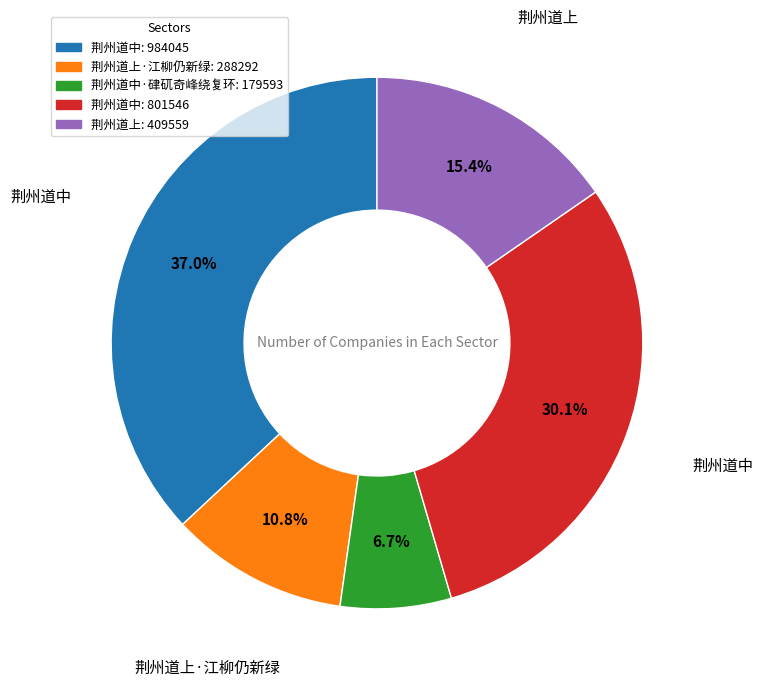

Is there a majority slice in this chart?

No